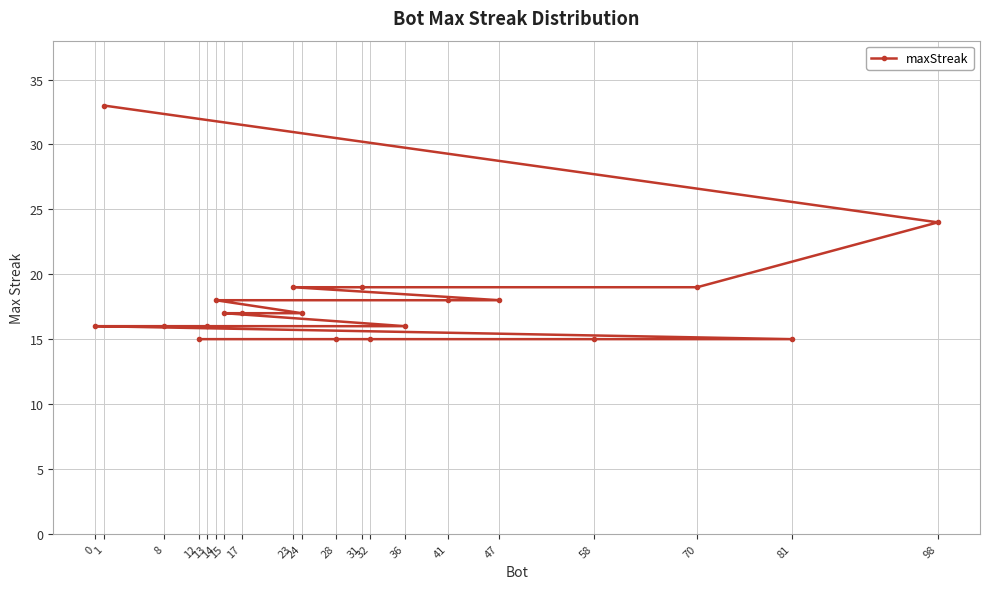

What is the value of the 8th point from the left?

17